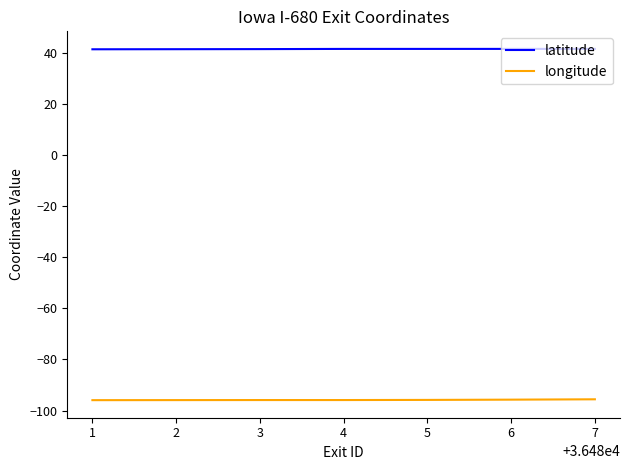

What is the spread (max minus min) of values at 4?

137.4